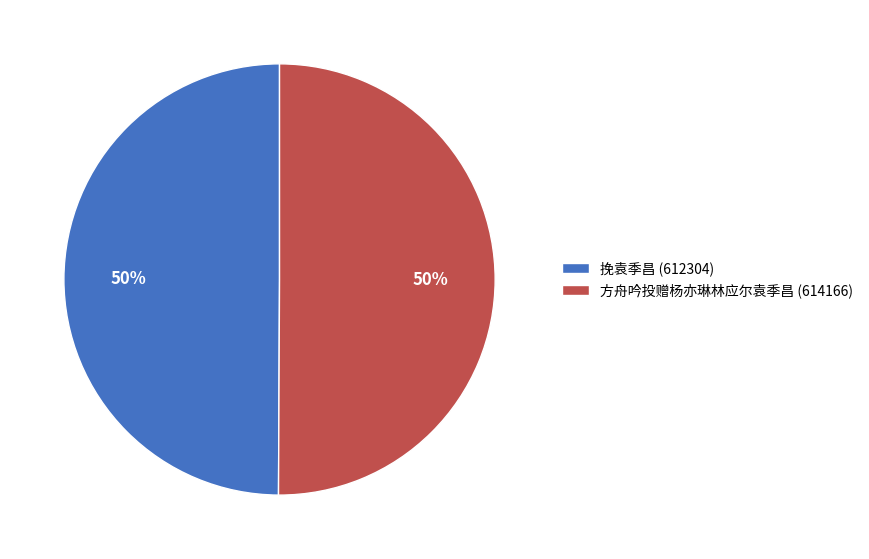

Combined, do 方舟吟投赠杨亦琳林应尔袁季昌 (614166) and 挽袁季昌 (612304) account for over 50%?

Yes